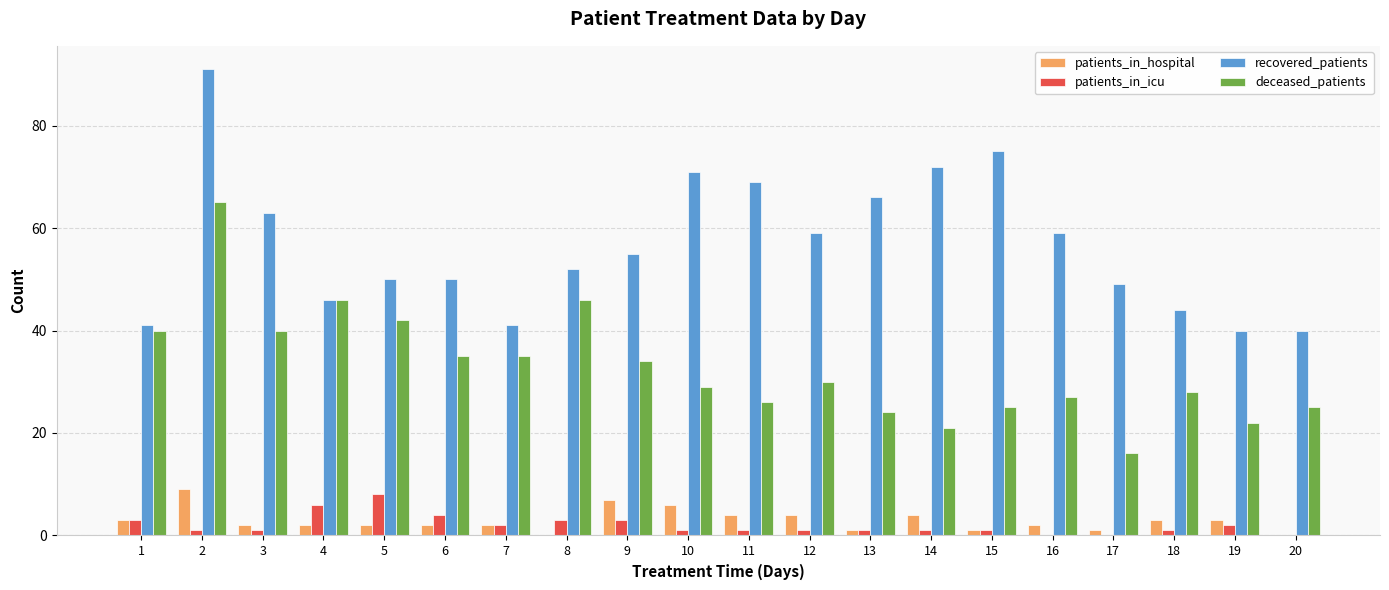

Which series has the largest total across all categories?

recovered_patients